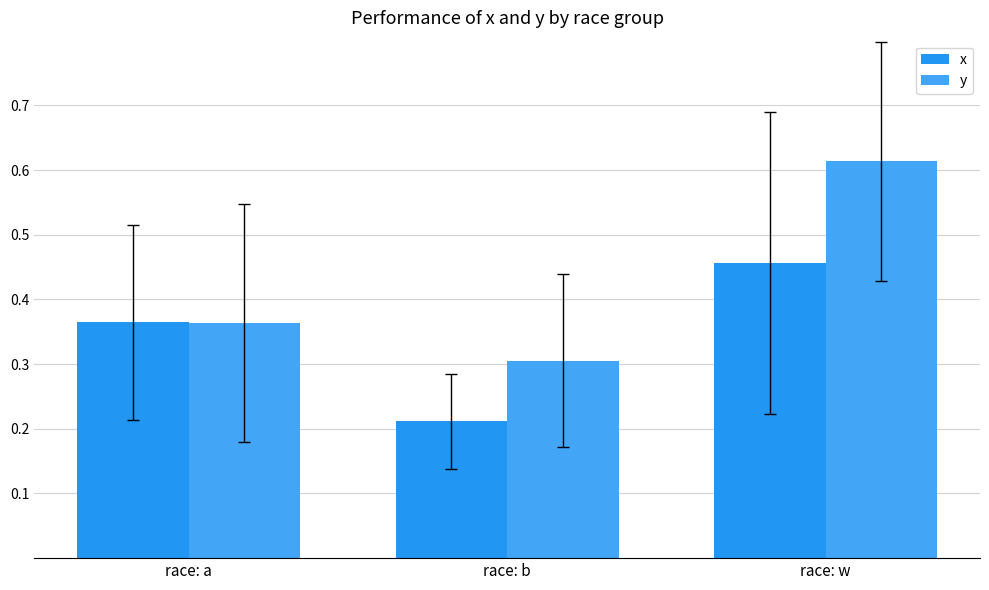

Is the value of y at race: w greater than the value of x at race: b?

Yes